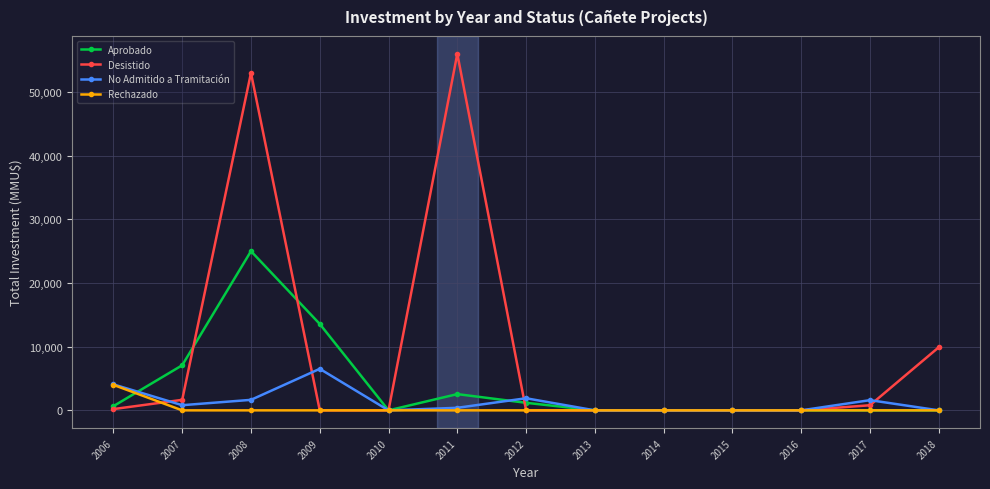

Rank the series by their maximum value, from highest to lowest.

Desistido, Aprobado, No Admitido a Tramitación, Rechazado